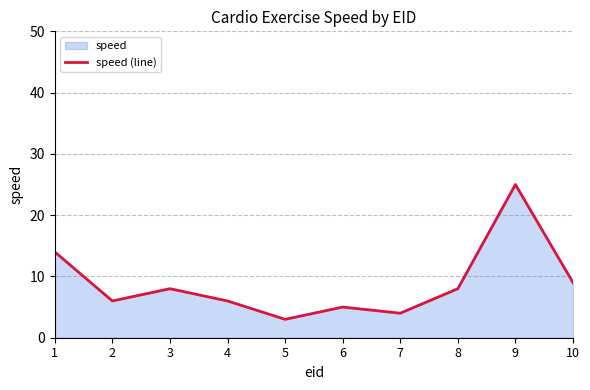

At which category does the data reach its first local peak?

3